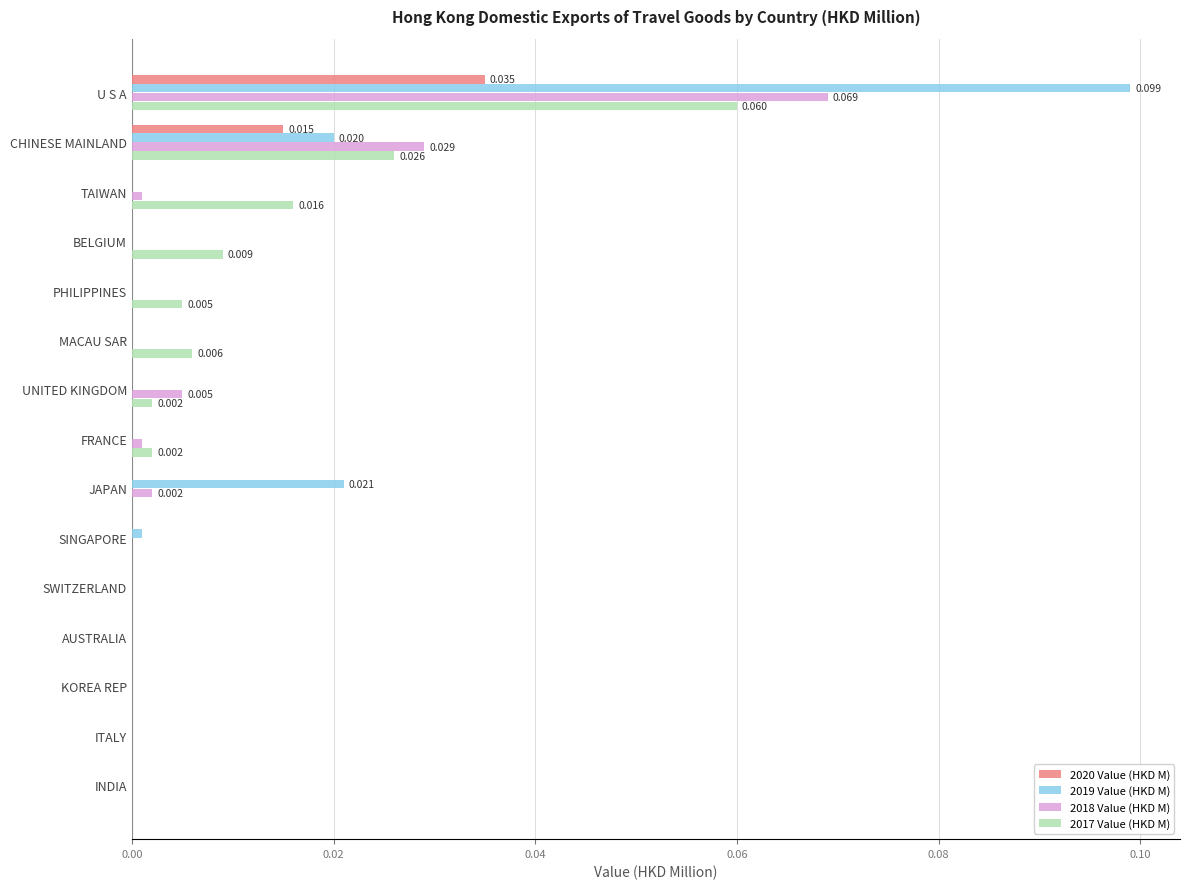

At which label does 2019 Value (HKD M) reach its peak?

U S A